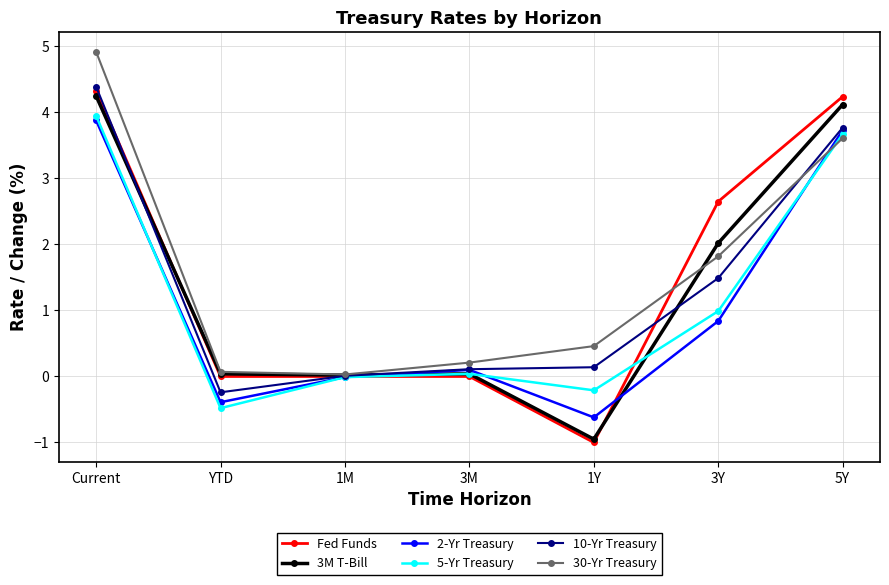

What is the label of the 1st point from the right?

5Y